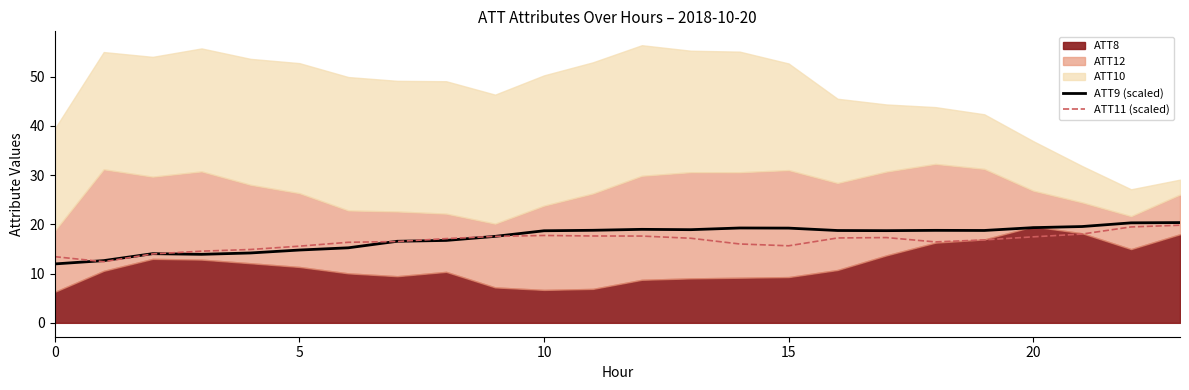

The value of ATT9 (scaled) at 5 is 4.2. True or false?

False